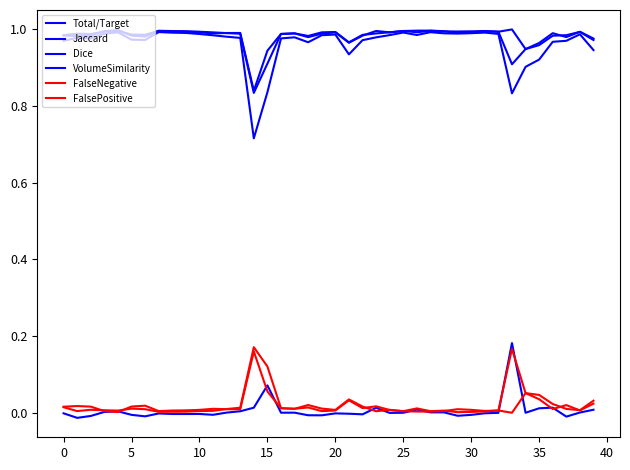

Does the chart display data point markers on the line(s)?

No